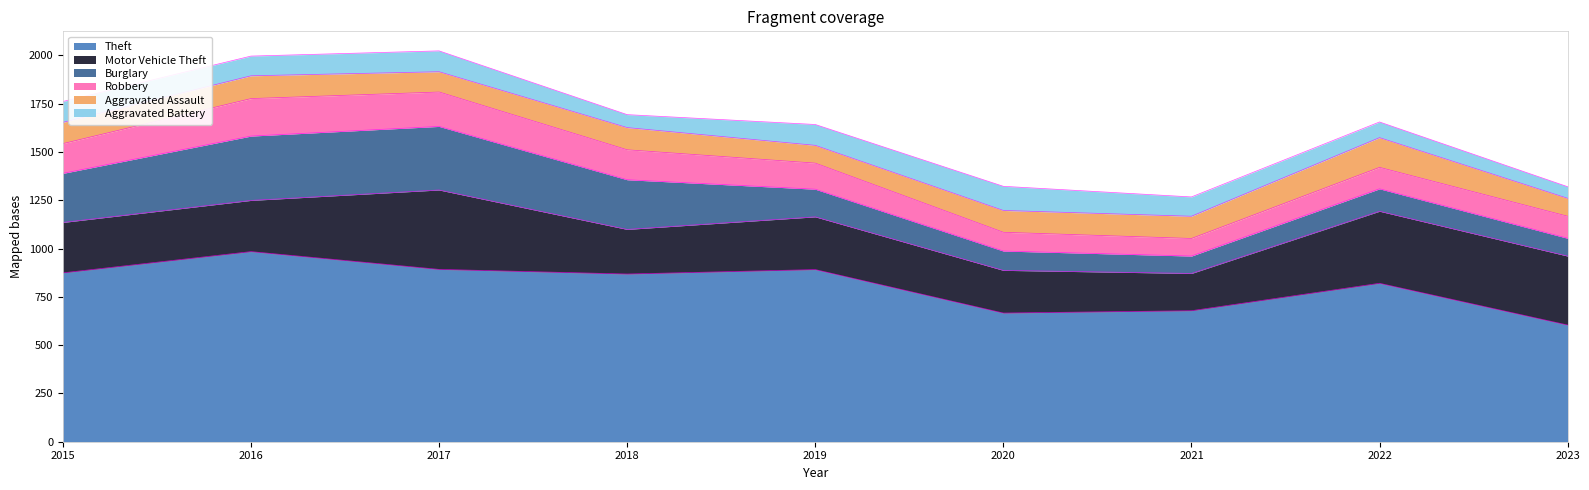

True or false: Burglary has a value of 257 at 2018.

True